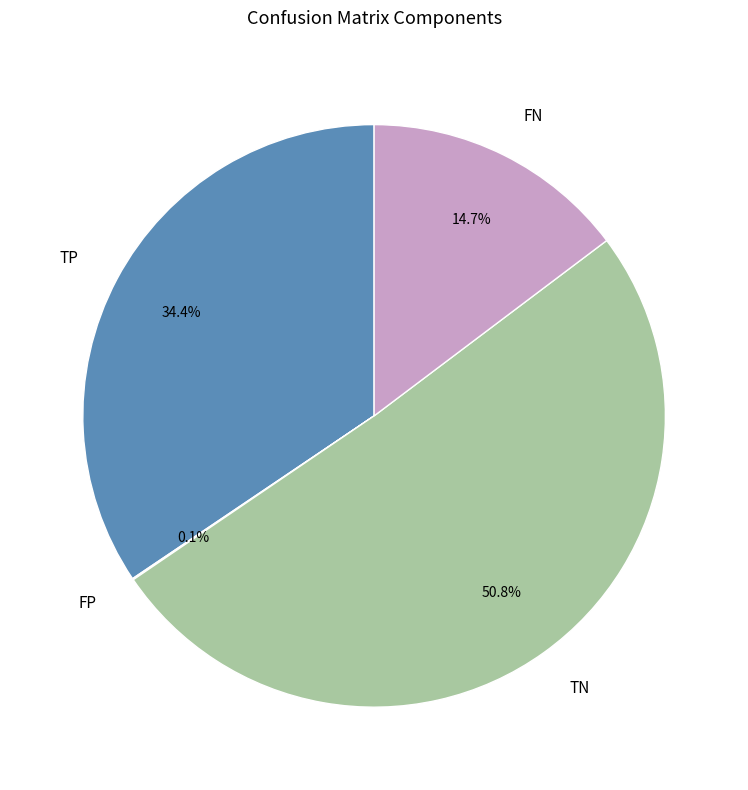

Which category has the biggest portion of the pie?

TN